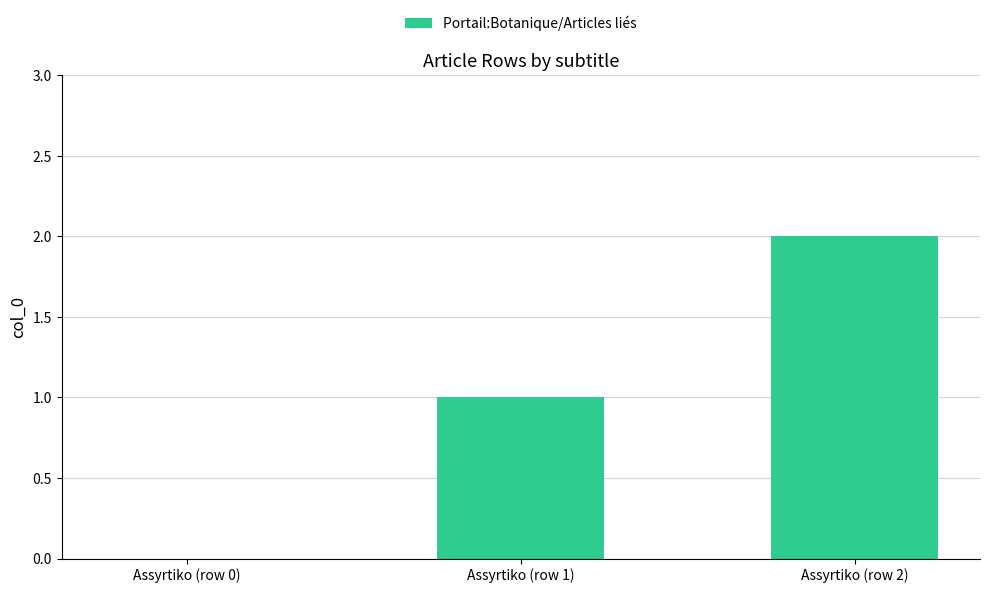

Reading right to left, transcribe all the data shown in this chart.

2	1	0